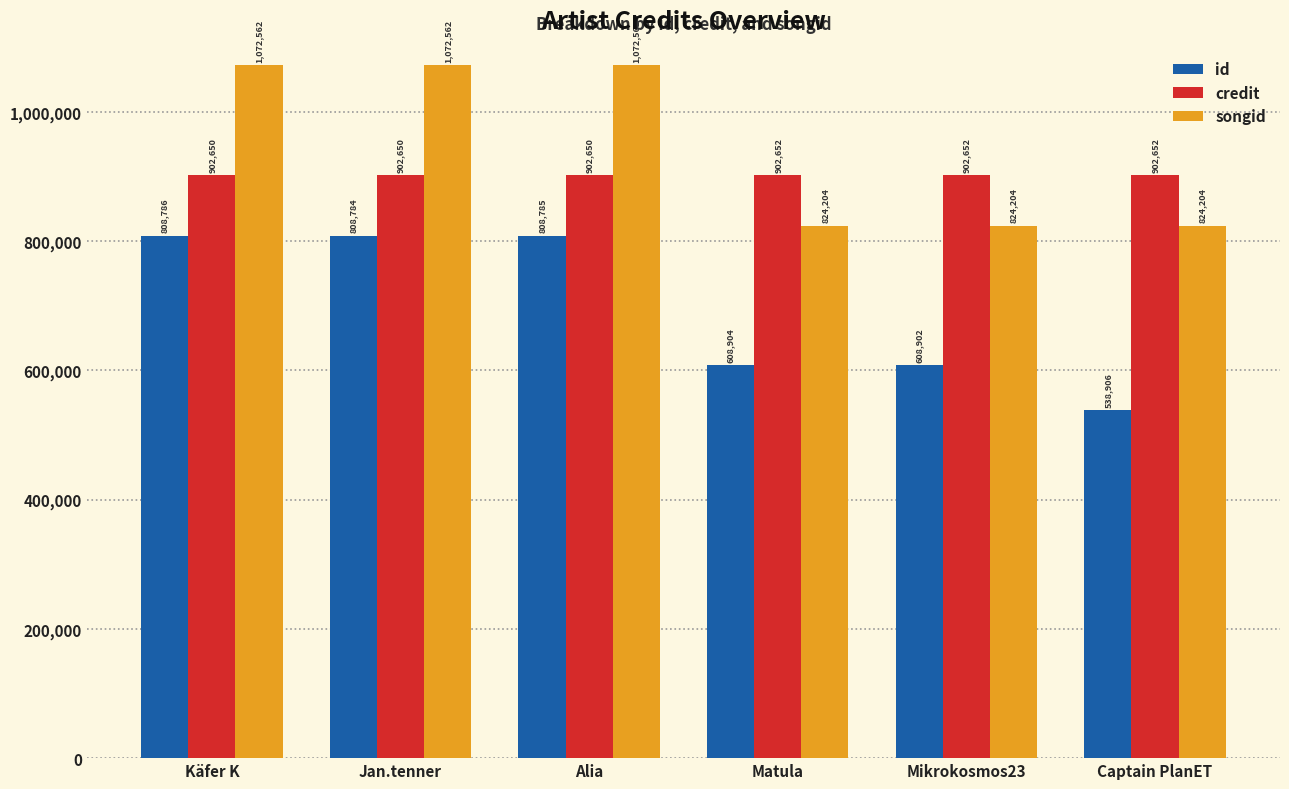

What is the sum of the credit values at Alia and Jan.tenner?

1805300